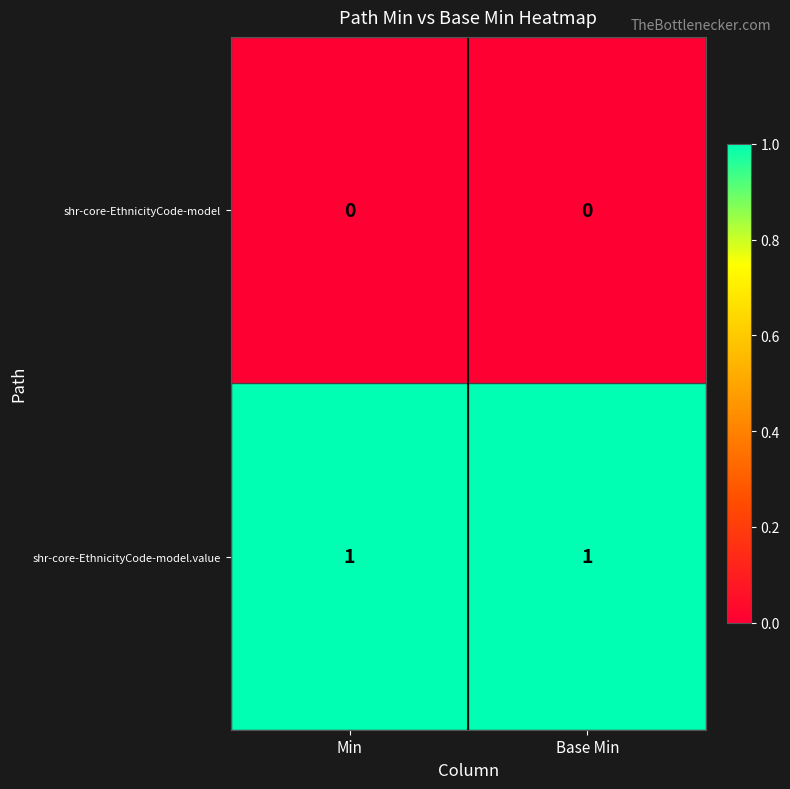

Rank the series at Min from lowest to highest value.

shr-core-EthnicityCode-model, shr-core-EthnicityCode-model.value